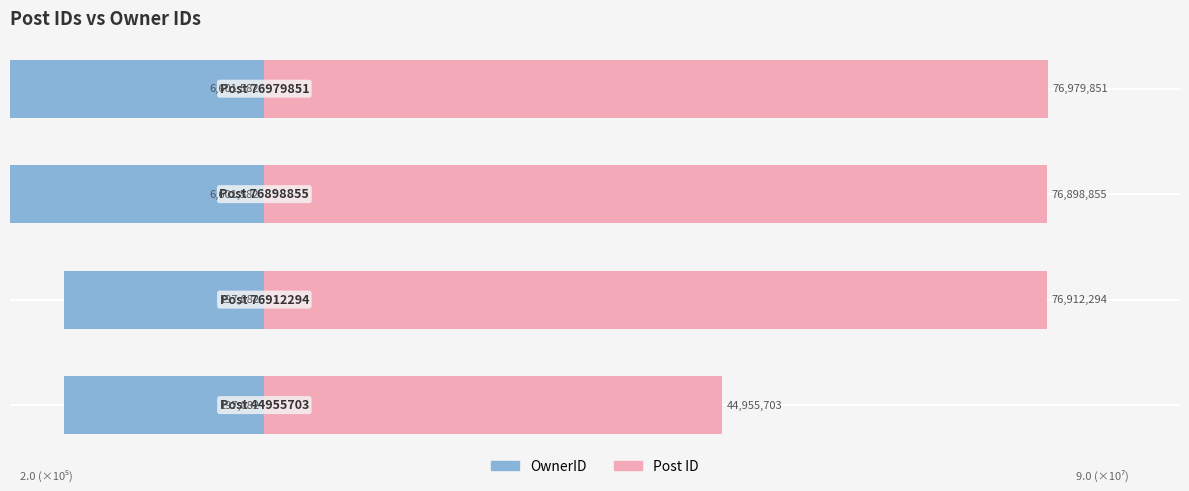

What are all the series names shown in the legend?

OwnerID, Post ID